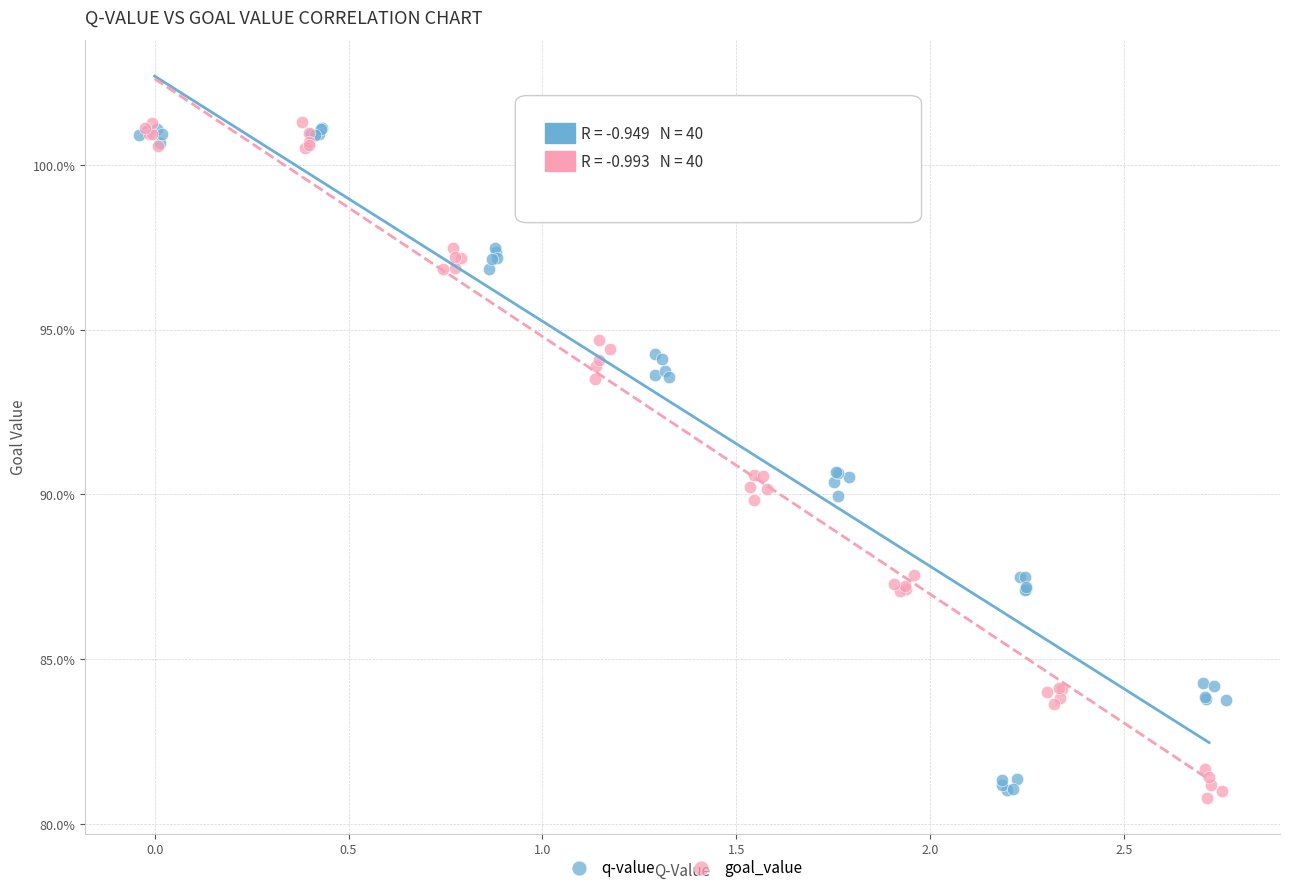

What are all the series names shown in the legend?

q-value, goal_value